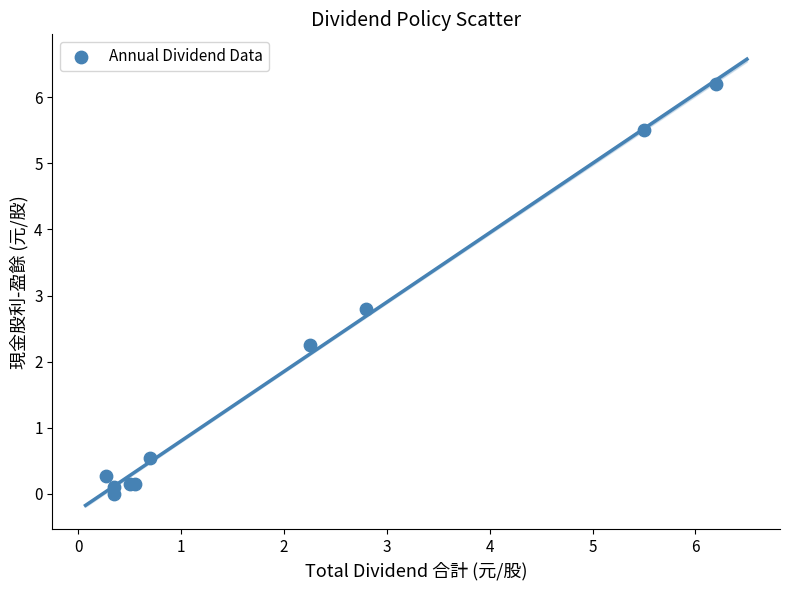

What Y value in the scatter plot is closest to 3?

2.8